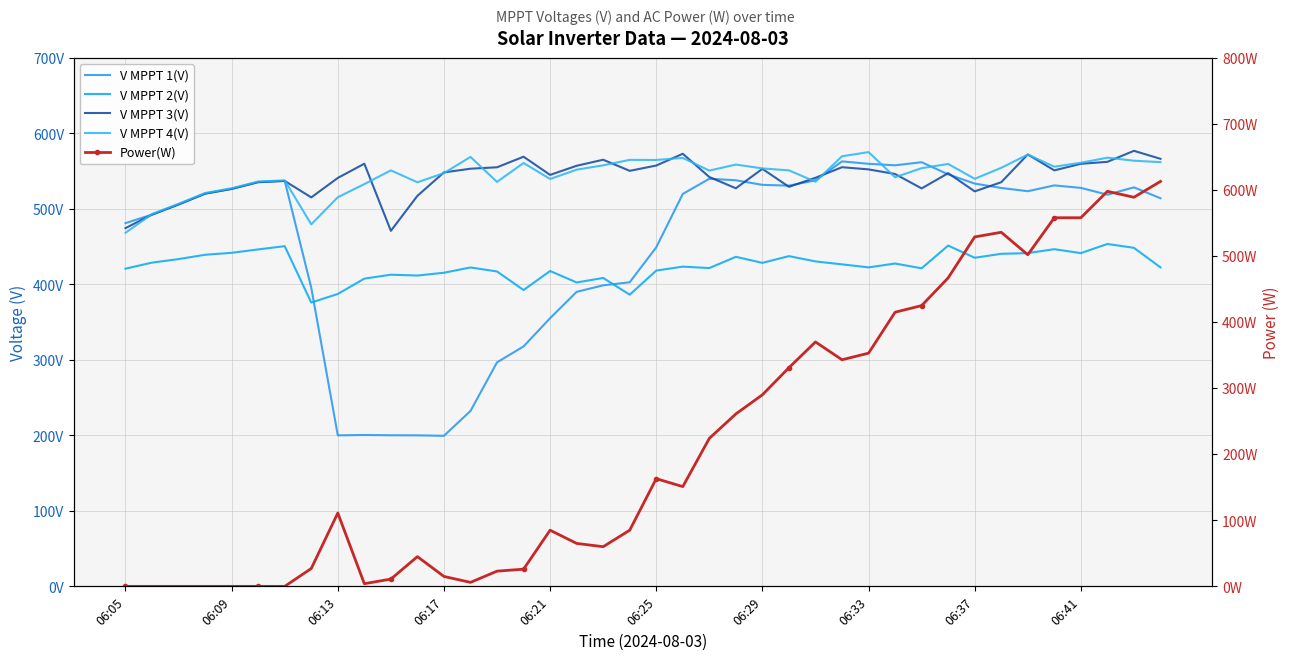

How many data points does each series have?

40